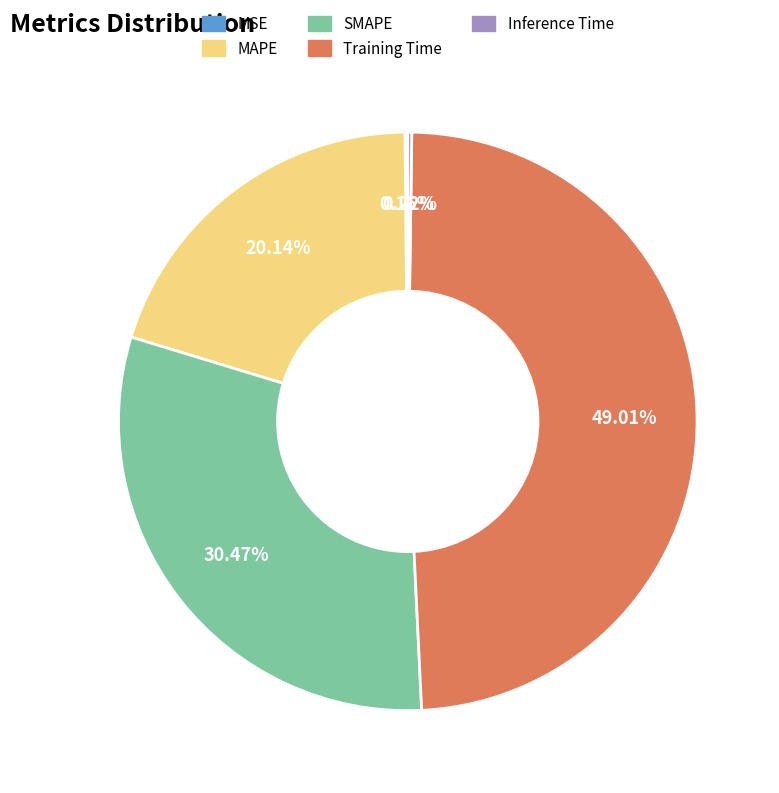

Approximately how many times larger is the value at Training Time compared to SMAPE?

1.6